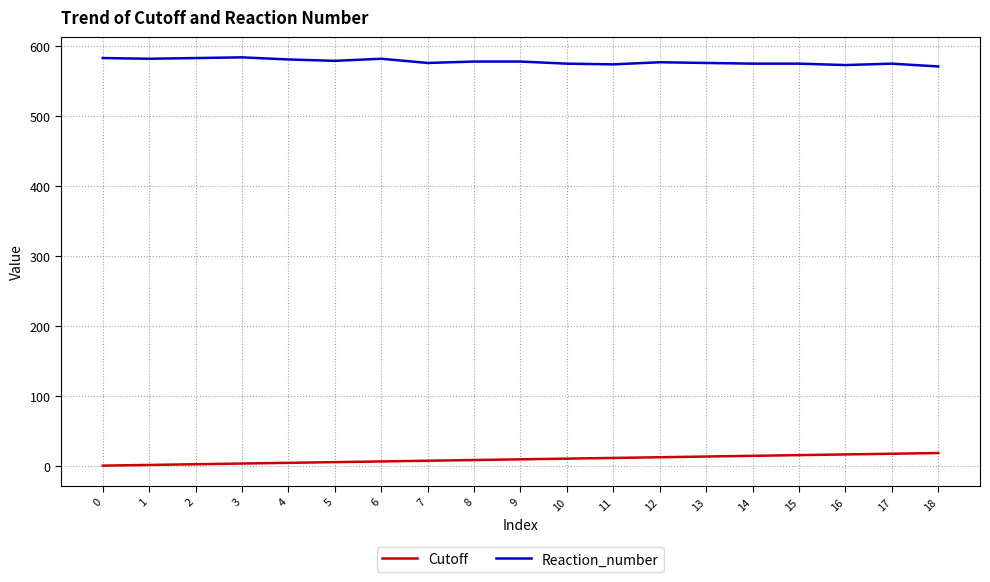

What is the spread (max minus min) of values at 14?

560